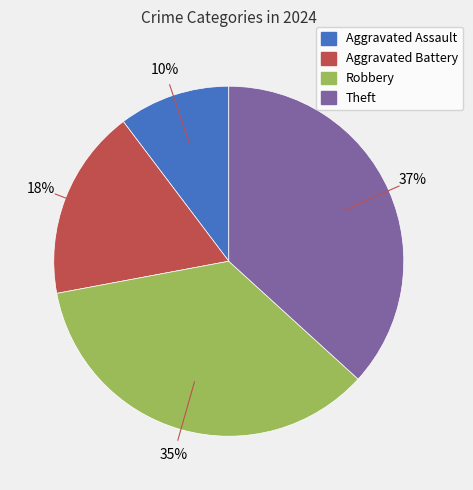

Does Aggravated Battery represent more than half of the total?

No